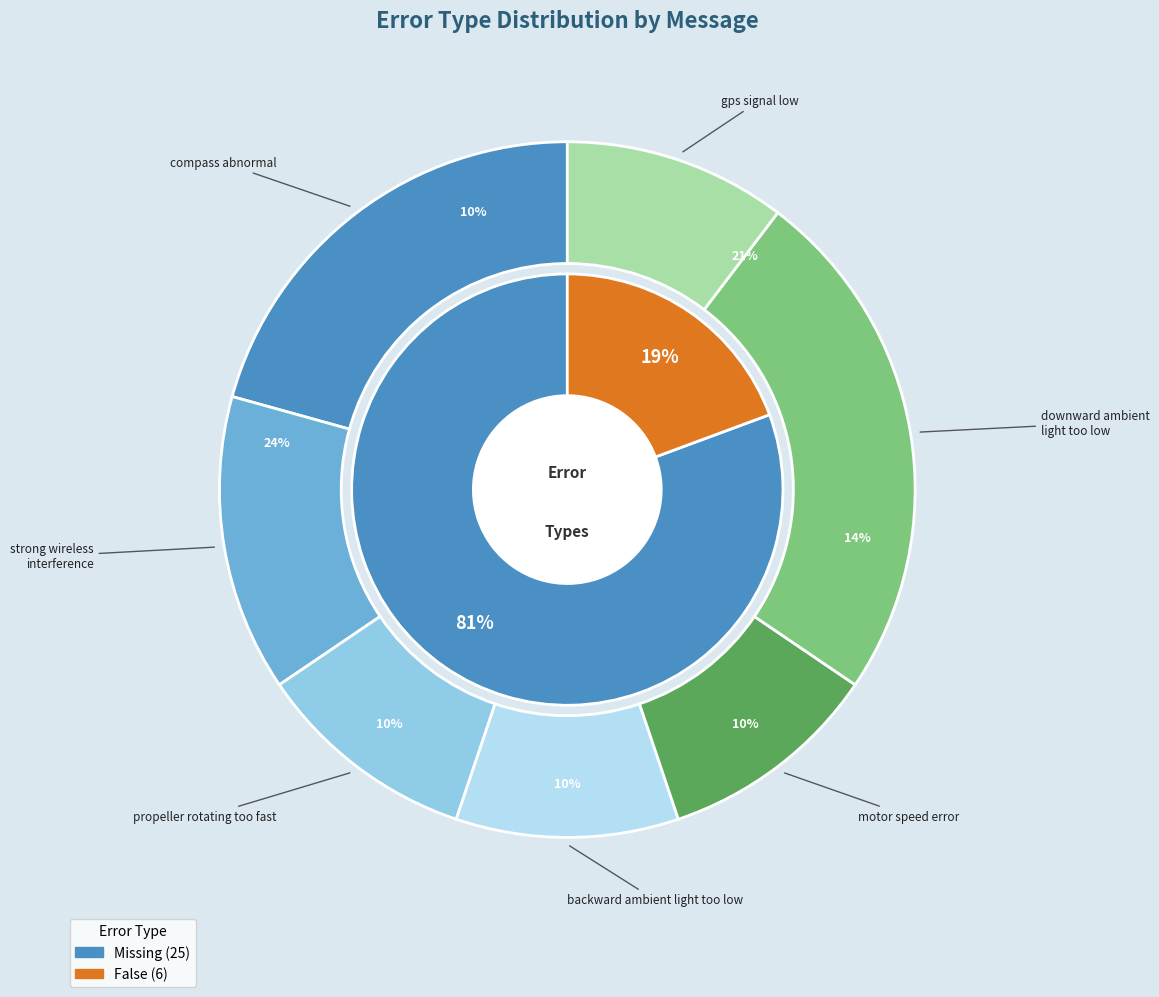

Count the number of slices in the pie.

7